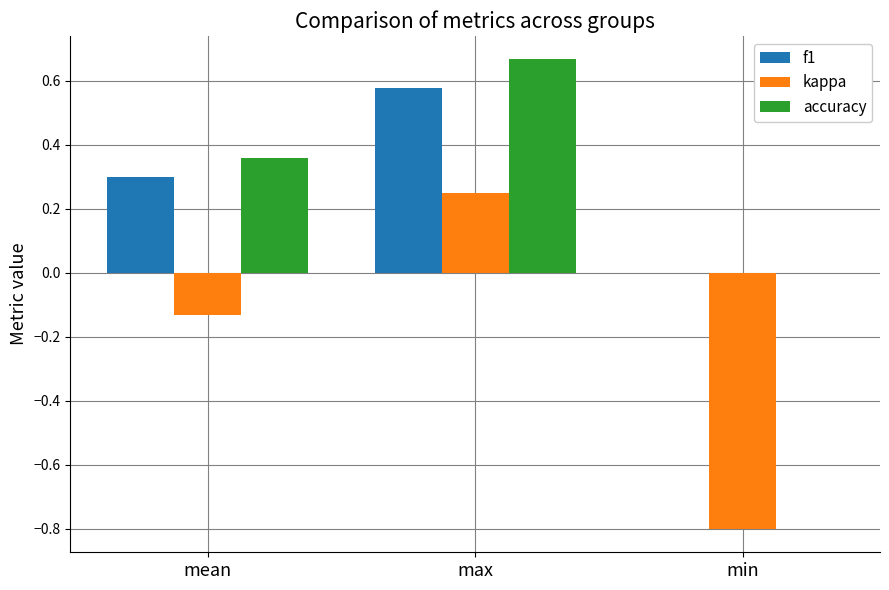

Where is f1 nearest to the value 0?

min